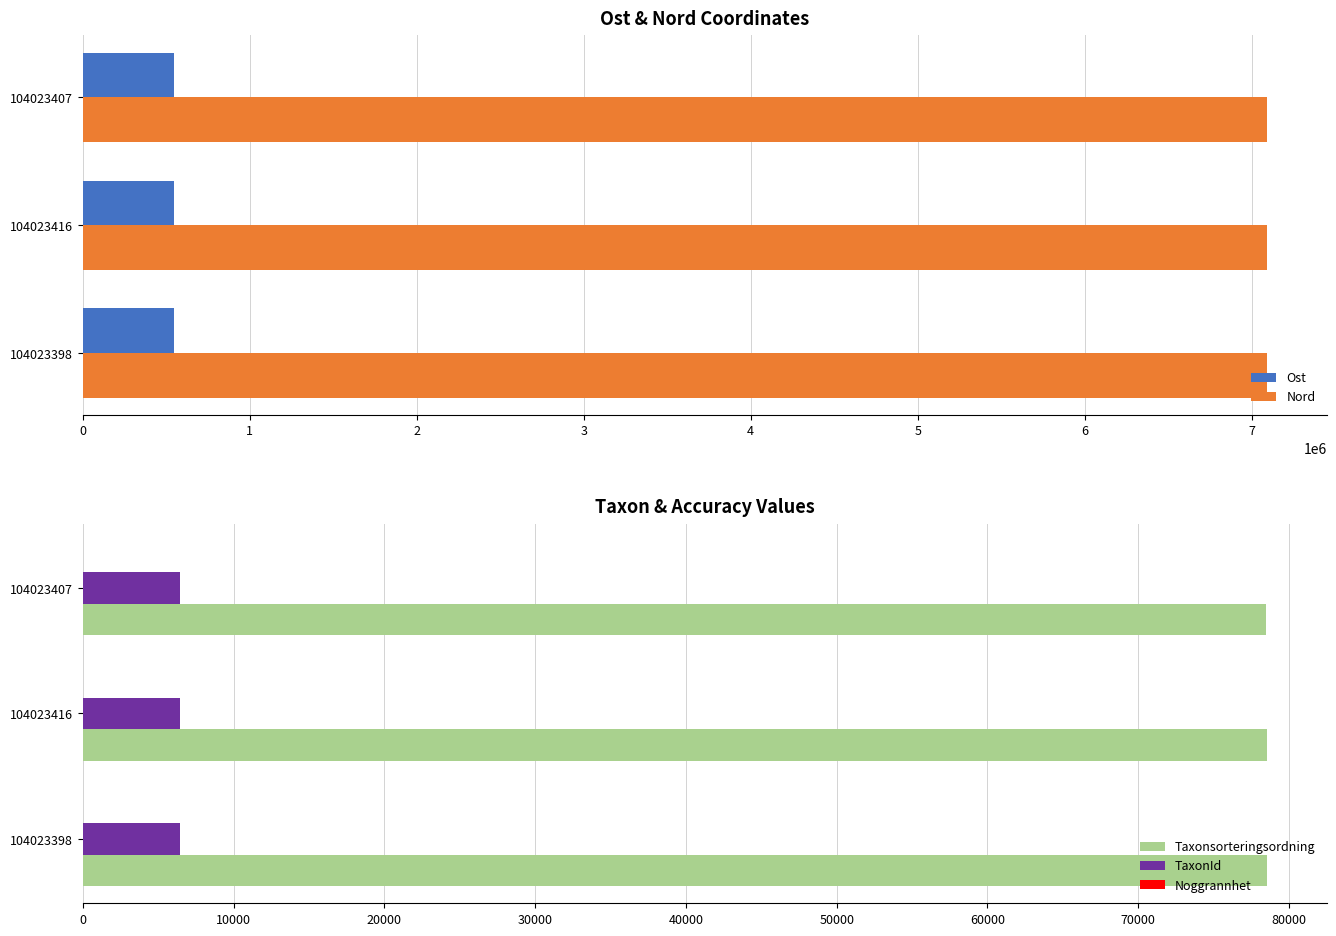

How many bars are there in total?

15